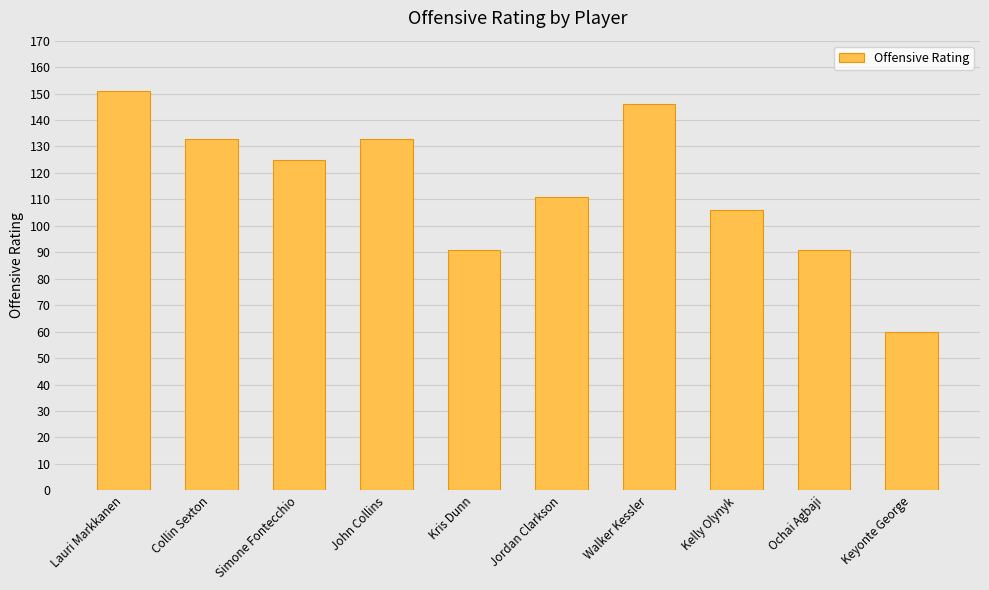

Where does the data first go above 125?

Lauri Markkanen